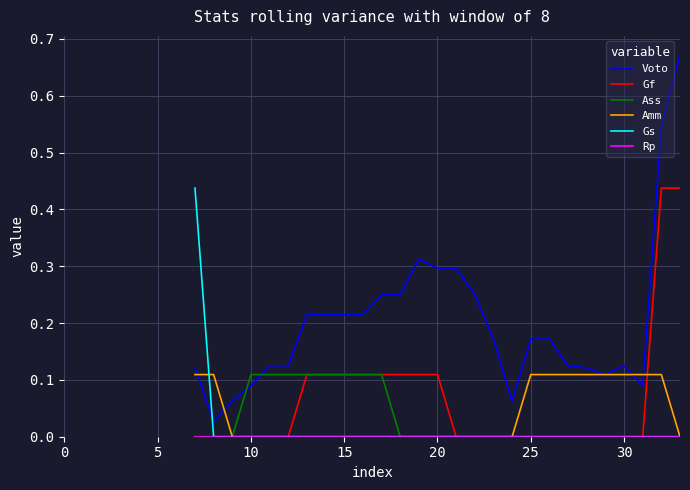

How many categories are shown in the chart?

34